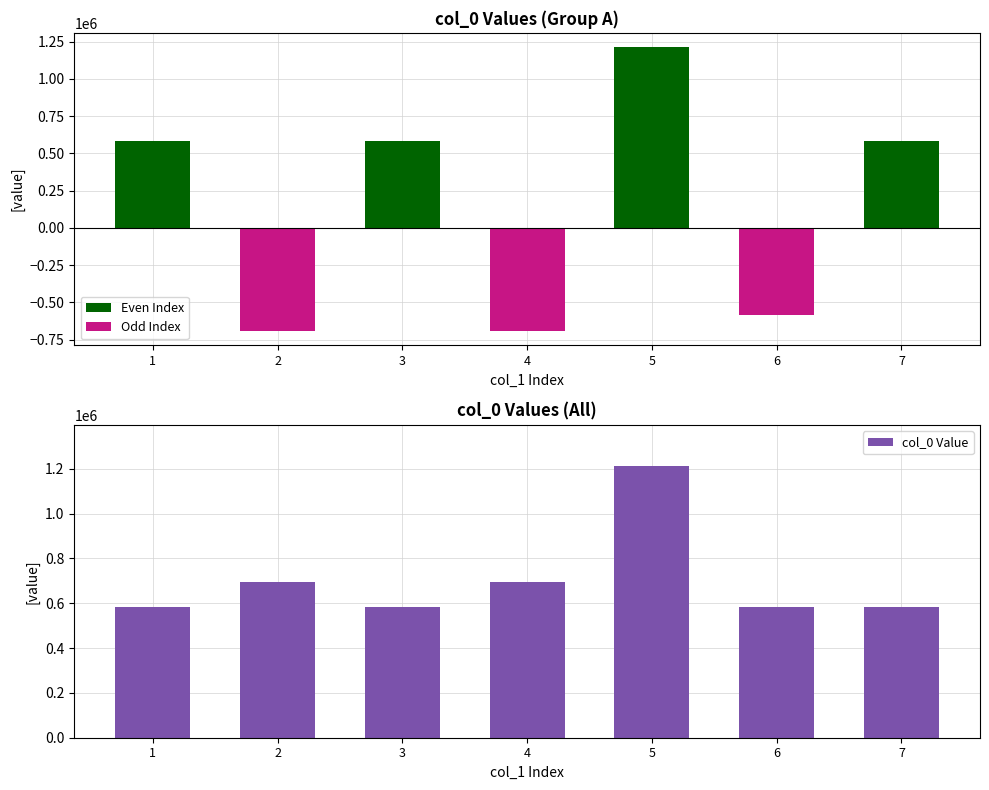

Where does the Even Index series first go above 582024?

3